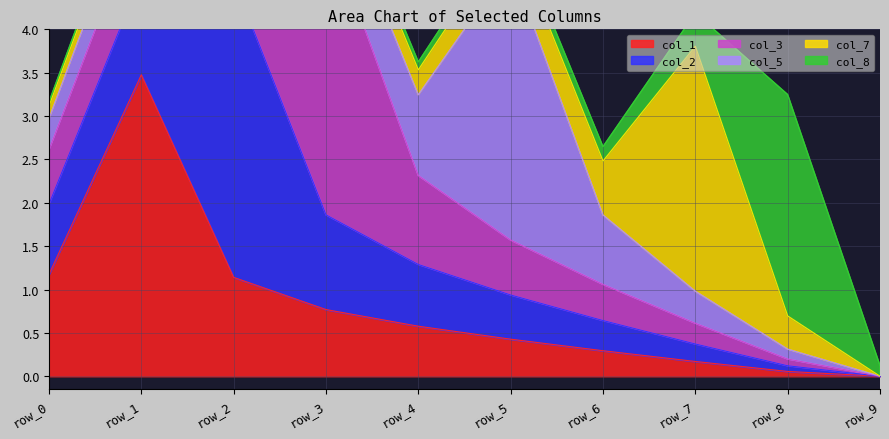

Which category has the highest value in the col_2 series?

row_2